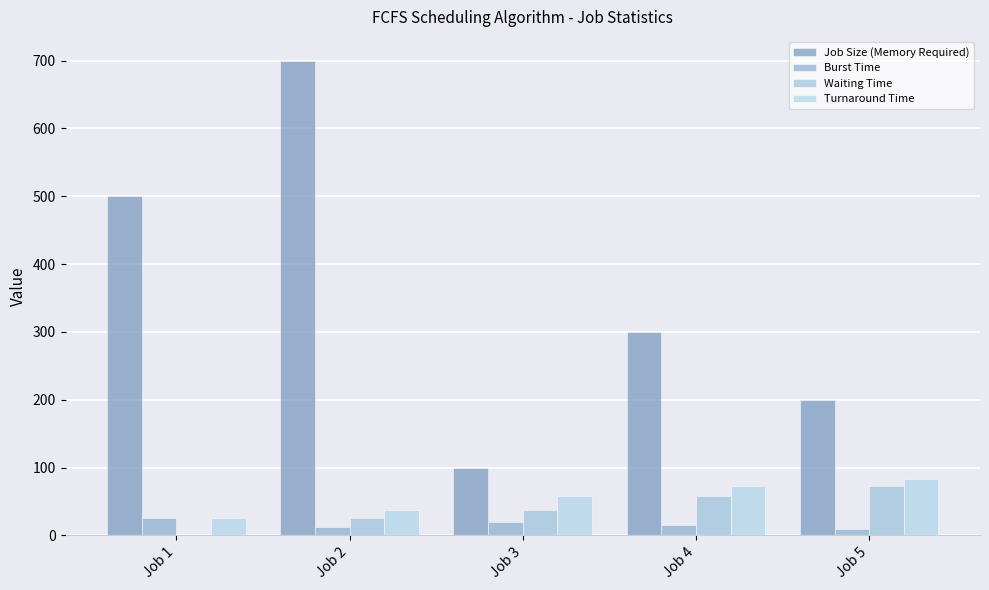

Count the number of categories in the chart.

5